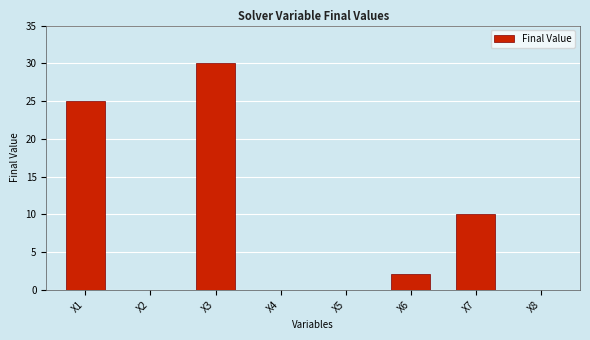

What is the maximum value shown in the chart?

30.0